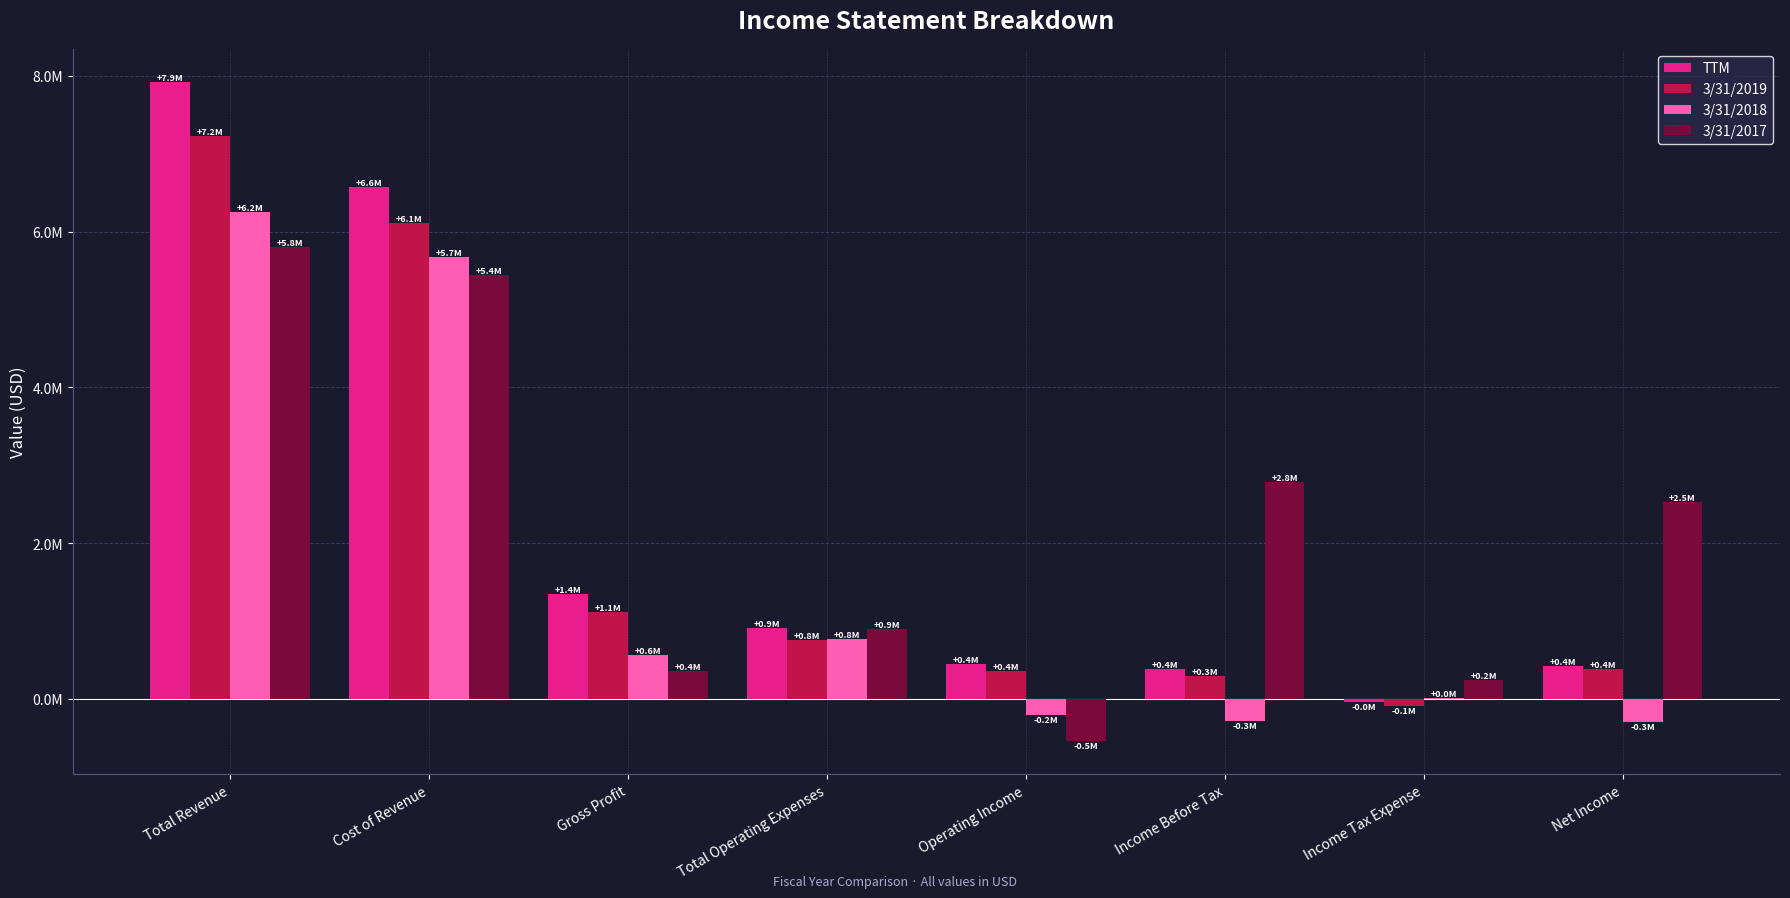

What are all the series names shown in the legend?

TTM, 3/31/2019, 3/31/2018, 3/31/2017